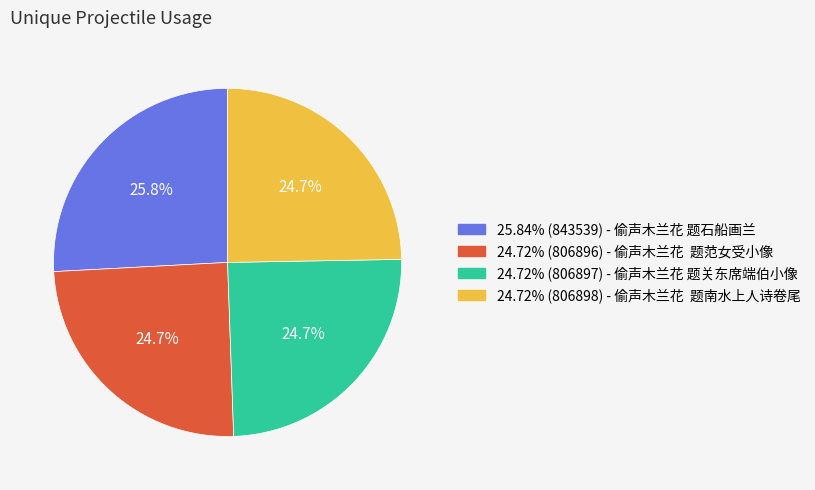

Does any single category account for the majority?

No